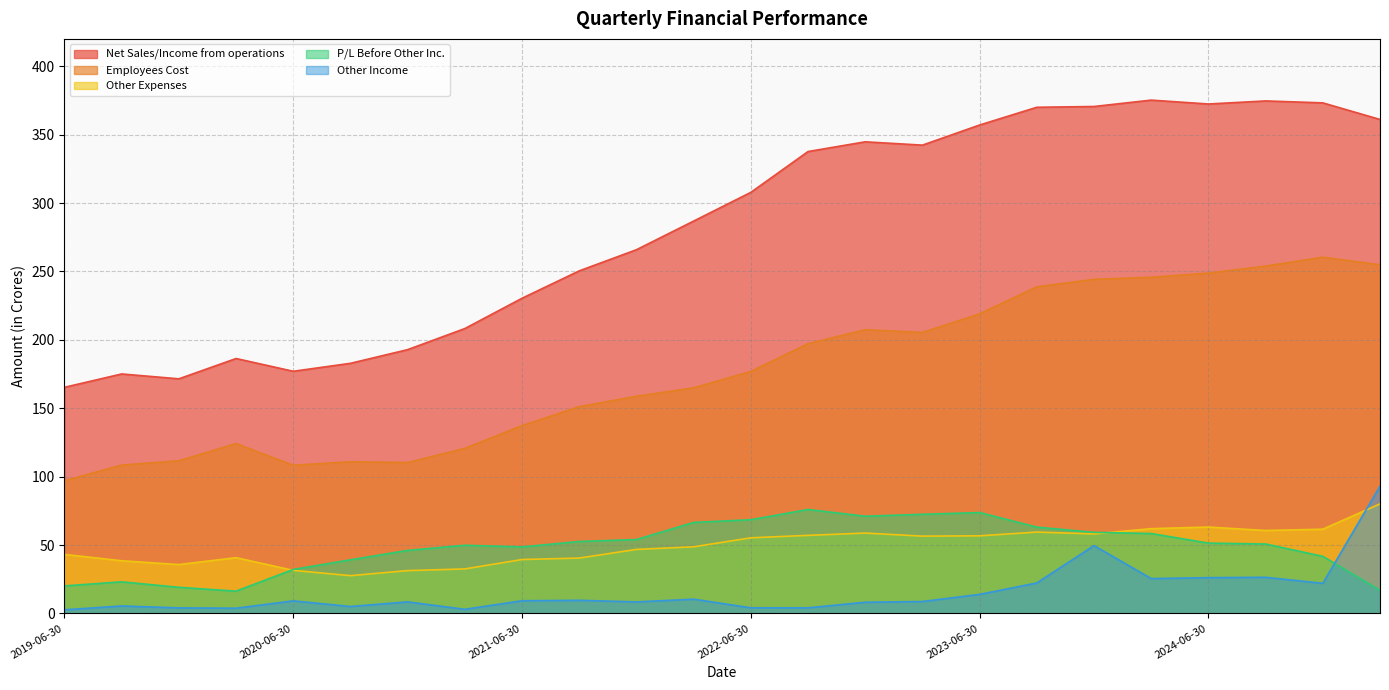

Where is the first local maximum for Employees Cost?

2020-03-31